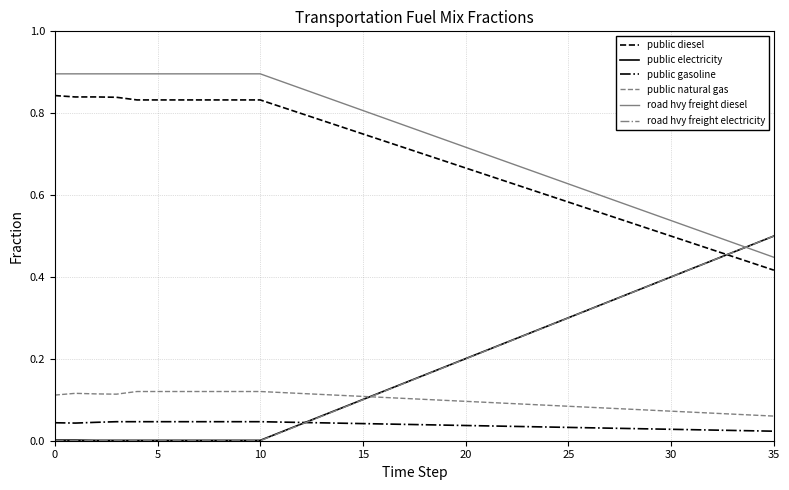

True or false: road hvy freight diesel and public diesel intersect in this chart.

False